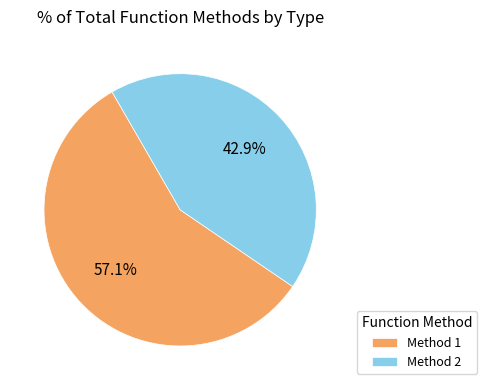

Combined, do Method 2 and Method 1 account for over 50%?

Yes